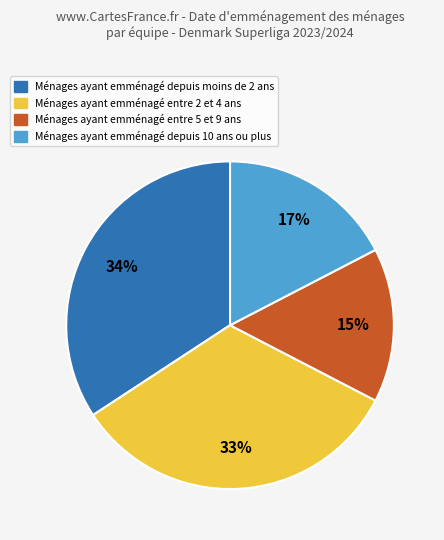

Is there any slice that represents more than half of the pie?

No